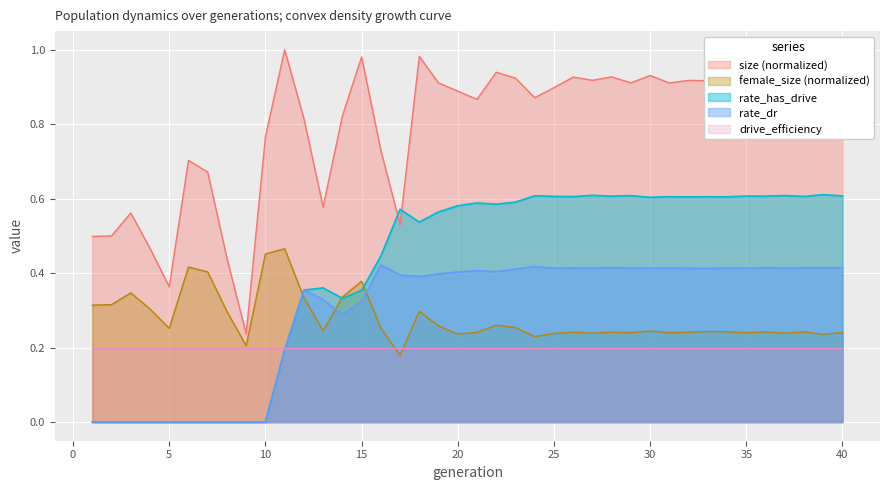

How many values in rate_has_drive are above zero?

30